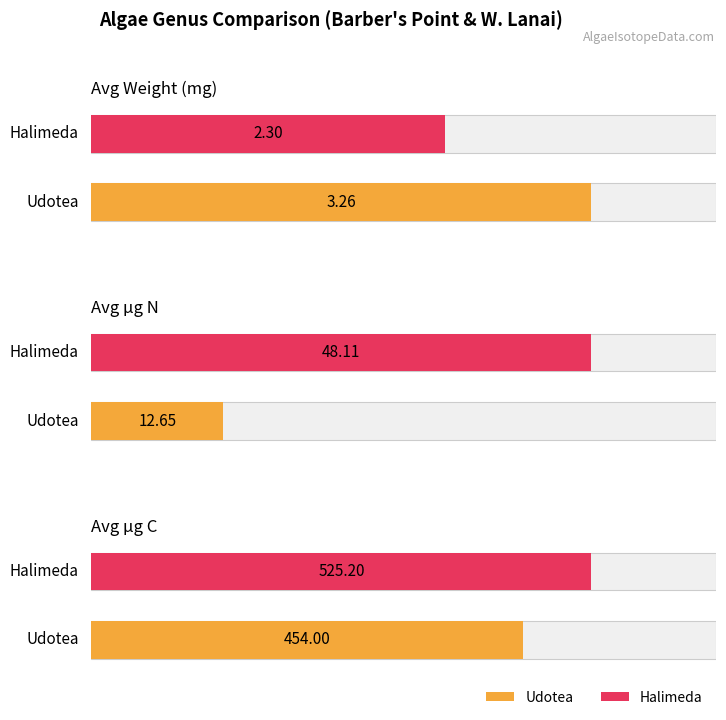

What is the label of the 5th bar from the right?

Halimeda HA